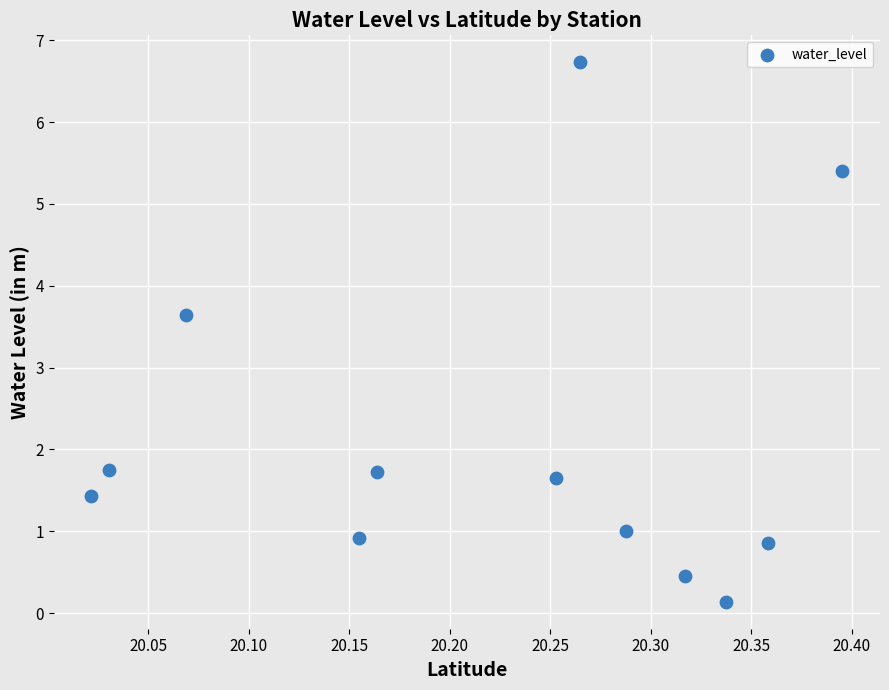

What Y value in the scatter plot is closest to 3?

3.6